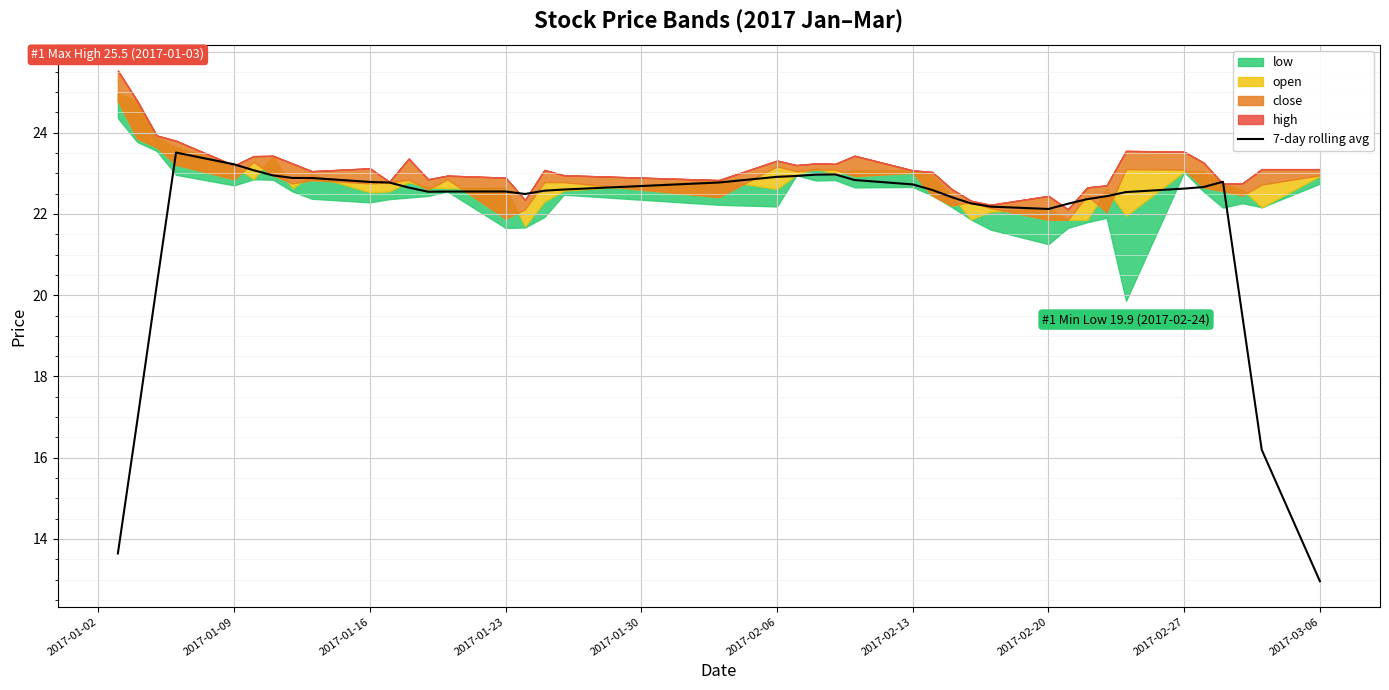

What is the sum of all values?

870.9